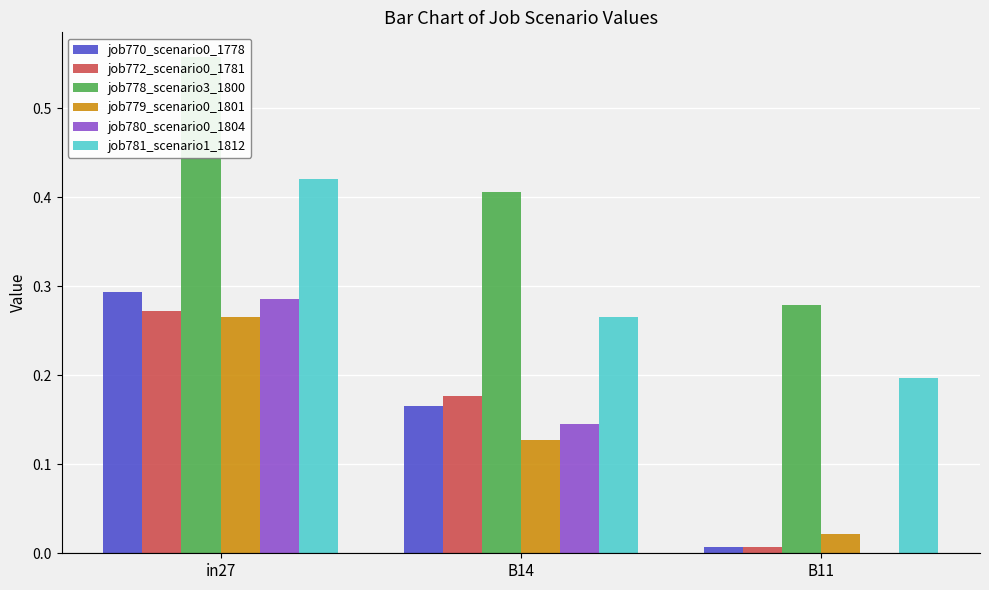

What is the difference between the highest and lowest values at B11?

0.3